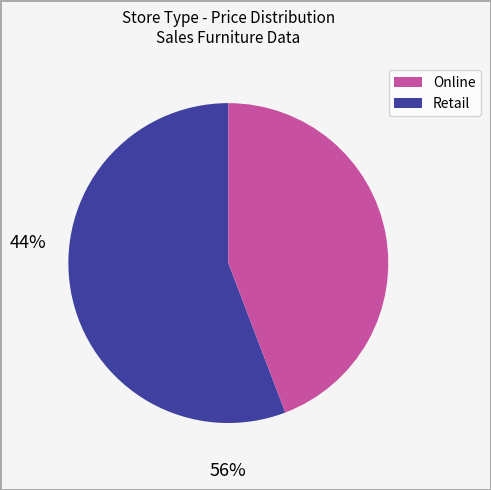

Which slice is the largest?

Online